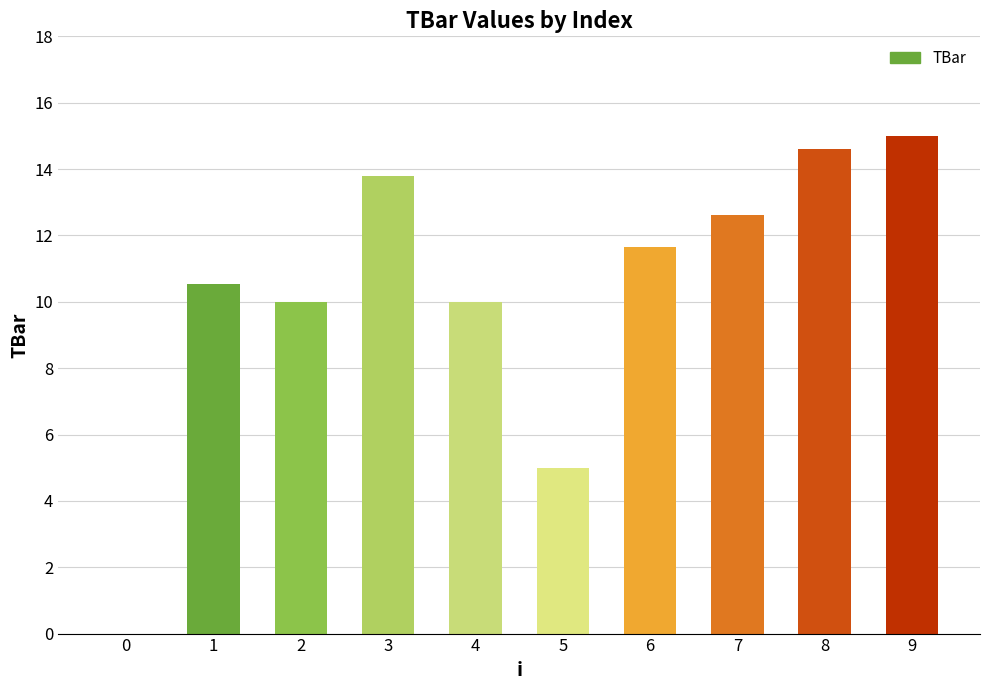

Reading left to right, extract all data points from this chart.

0.0	10.5	10.0	13.8	10.0	5.0	11.7	12.6	14.6	15.0